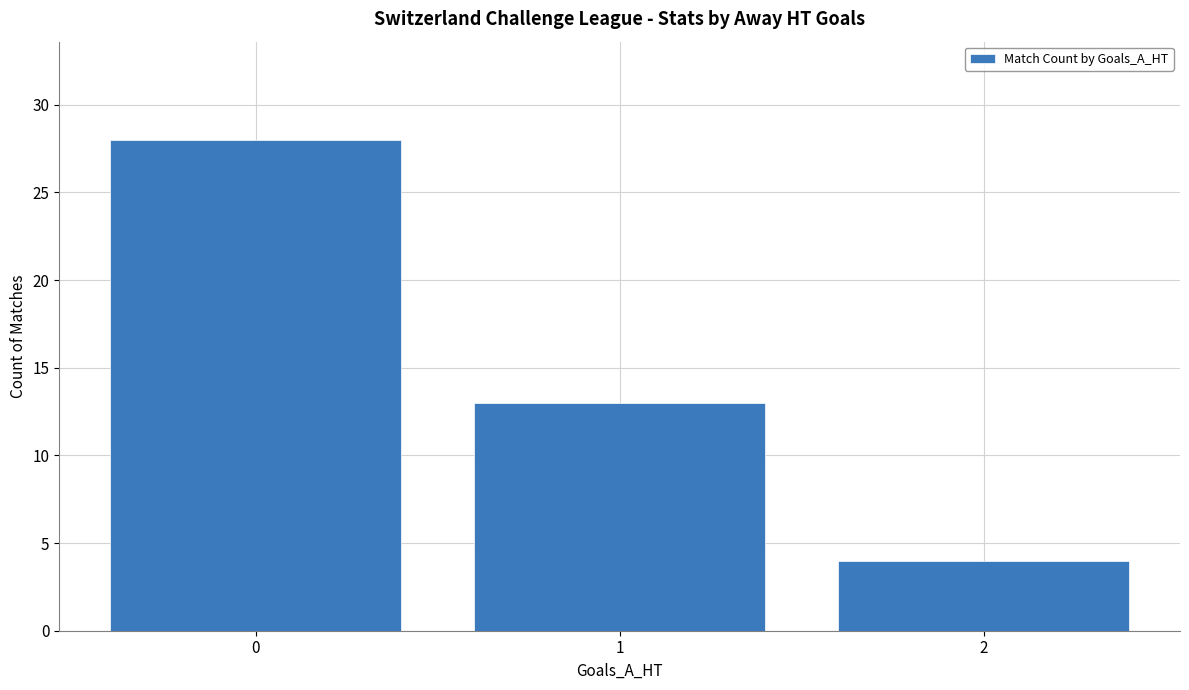

What is the change in value from 0 to 2?

-24